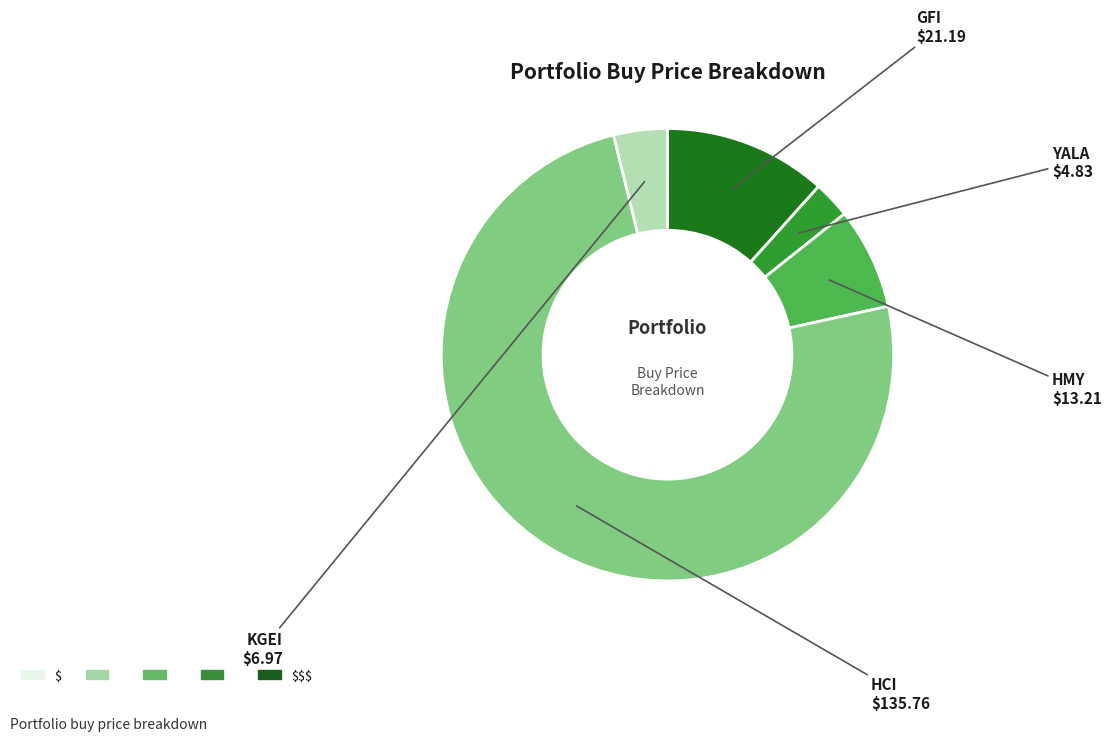

True or false: KGEI accounts for 4% of the total.

True